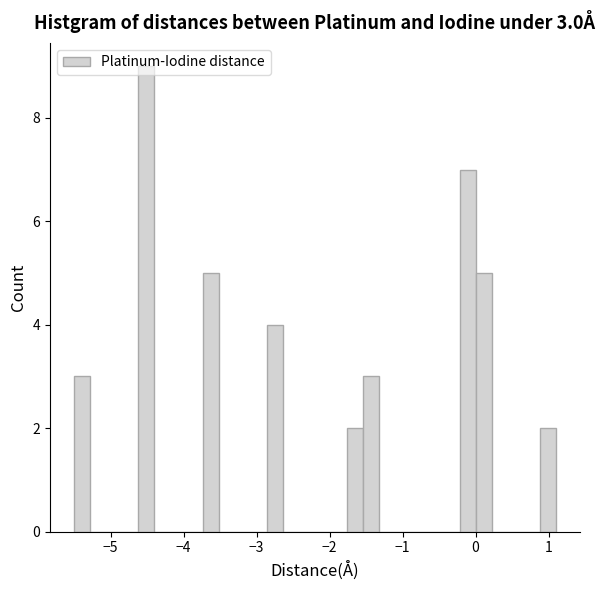

Around what value on the x-axis is the tallest bar? Give the approximate position of its centre, as read against the axis.

-4.5